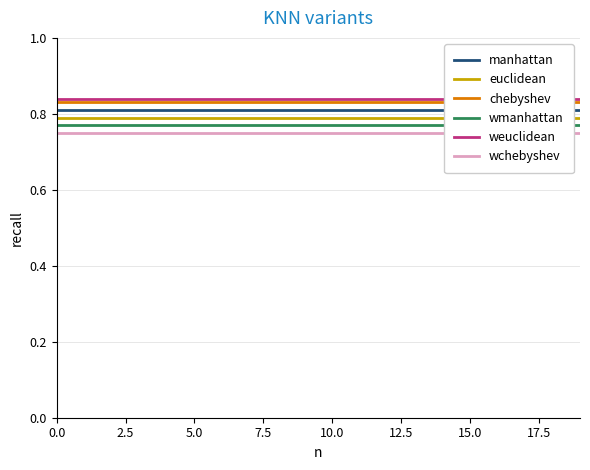

List the series in order of their peak value, highest first.

weuclidean, chebyshev, manhattan, euclidean, wmanhattan, wchebyshev